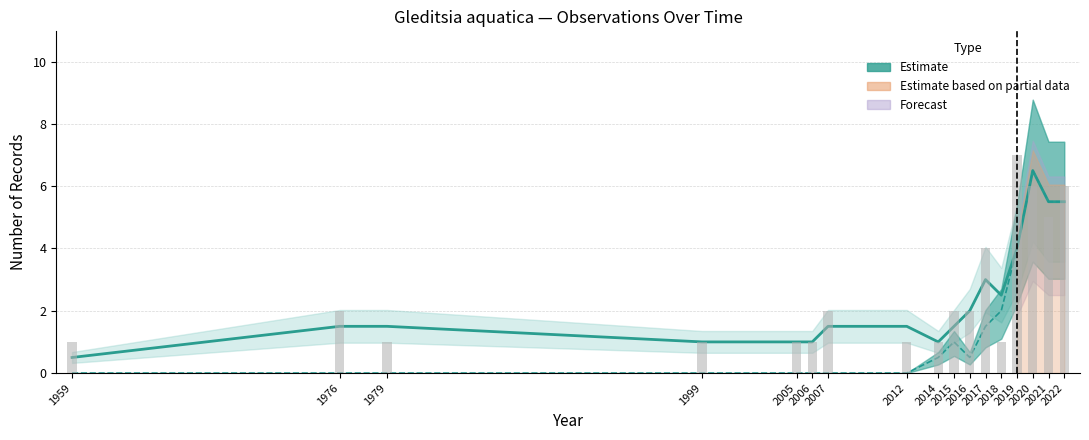

The value of HUMAN_OBSERVATION (smoothed) at 2016 is 0.3. True or false?

False